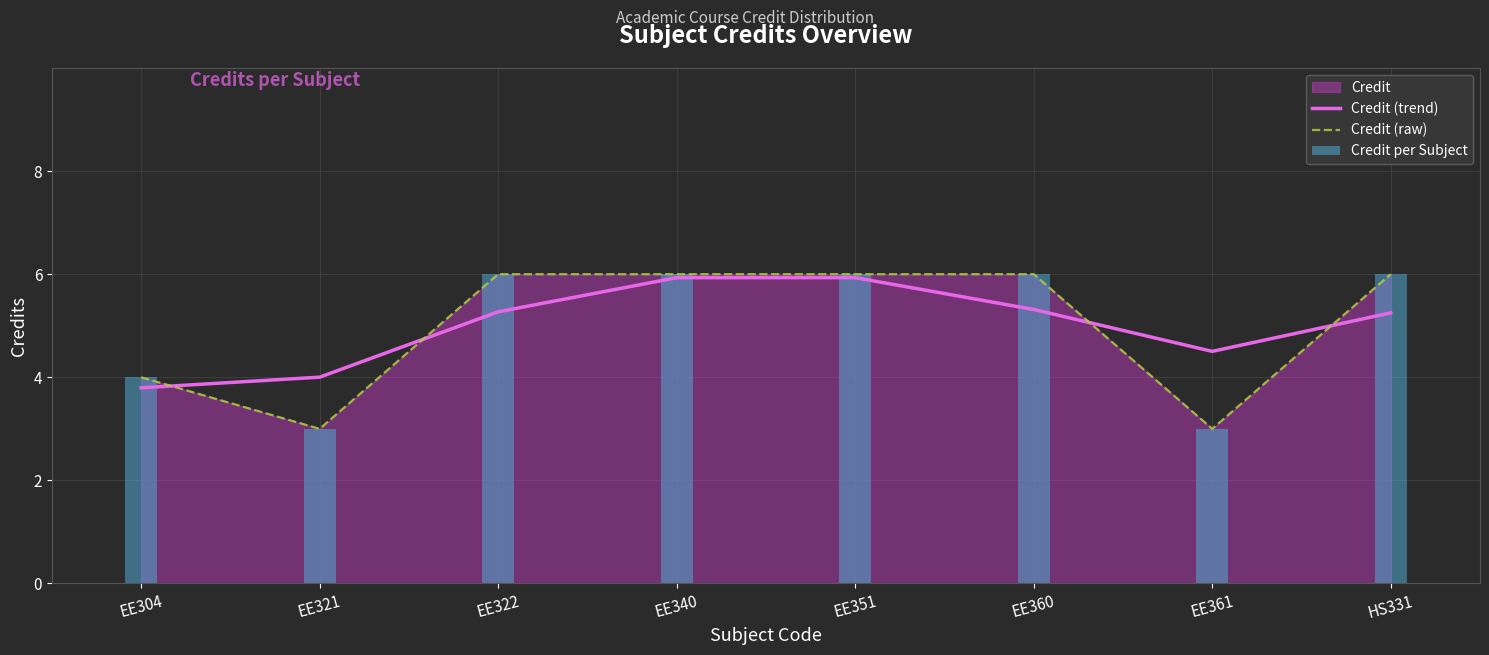

What is the total value across all series at EE351?

11.9